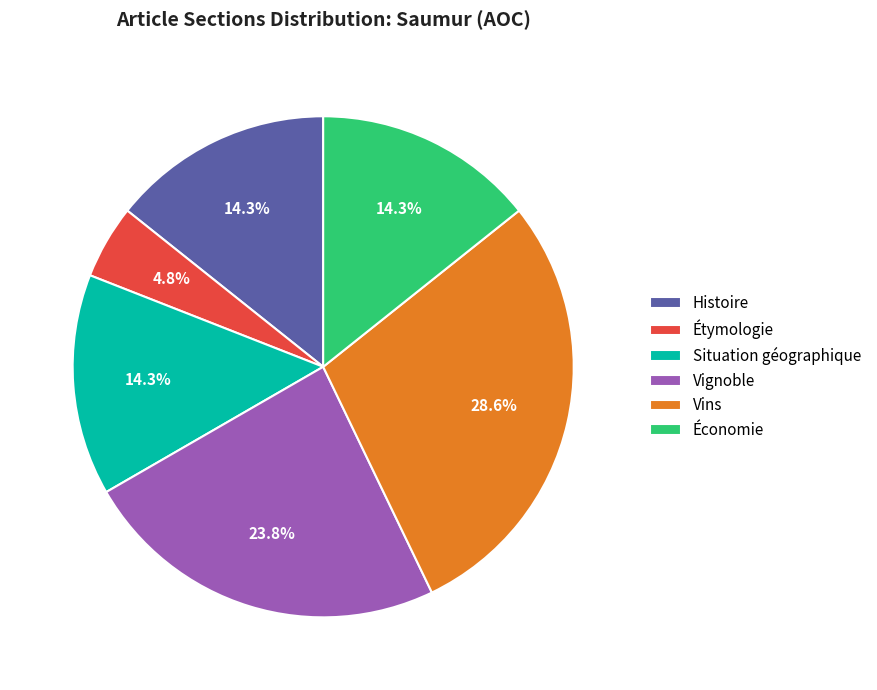

To the nearest percent, what percentage of the pie is Vins?

29%